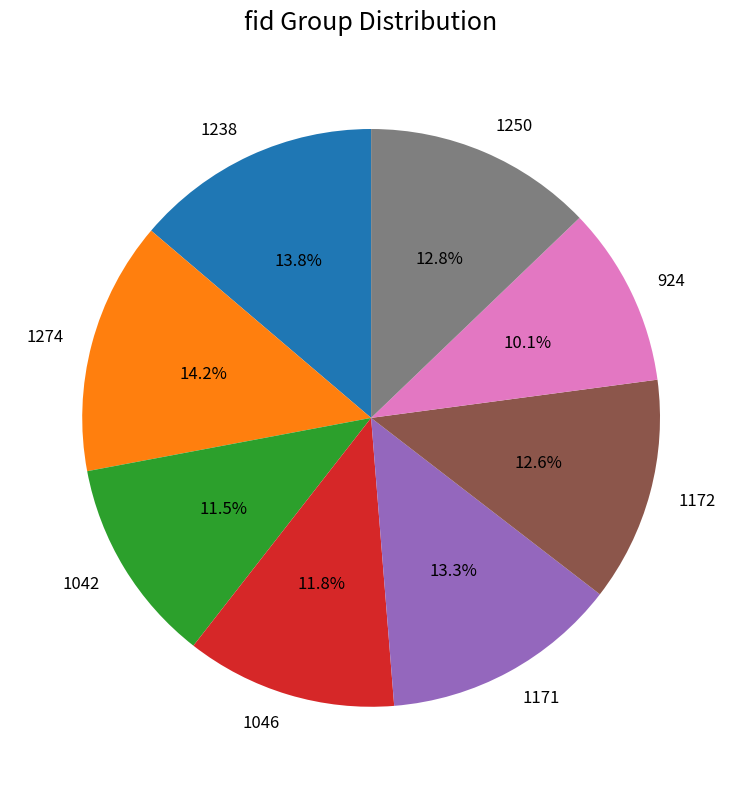

Which category has the smallest portion of the pie?

924